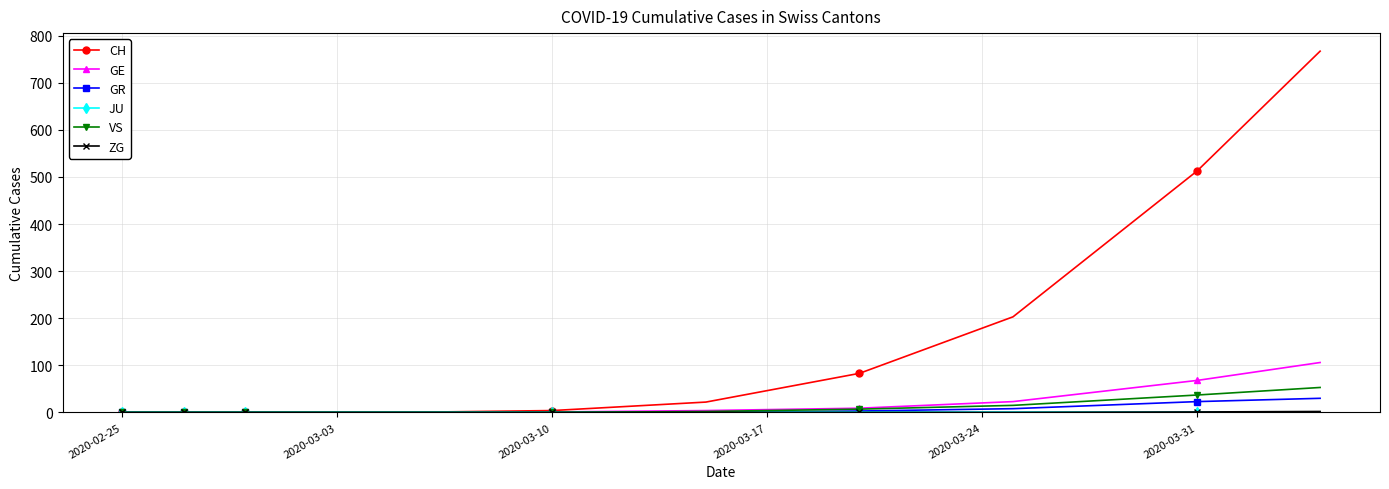

What is the maximum value shown in the chart?

767